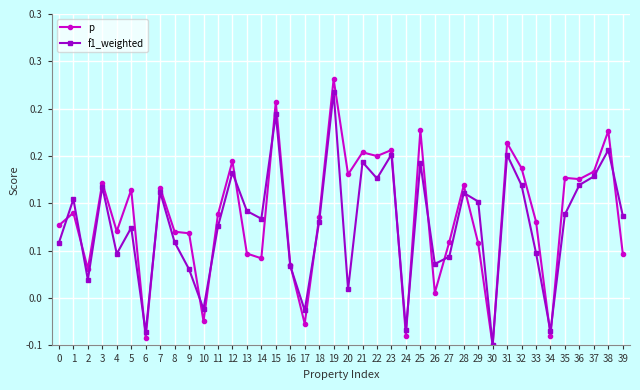

List the labels in order of f1_weighted value, smallest first.

30, 6, 34, 24, 17, 10, 20, 2, 9, 16, 26, 27, 4, 33, 0, 8, 5, 11, 18, 14, 39, 35, 13, 29, 1, 28, 7, 3, 32, 36, 22, 37, 12, 25, 21, 31, 23, 38, 15, 19